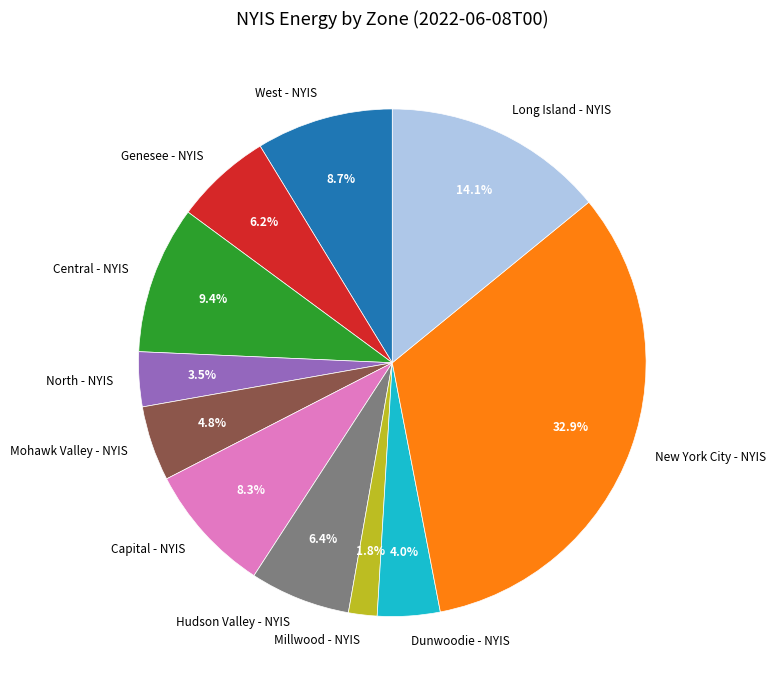

What is the smallest slice in the pie chart?

Millwood - NYIS